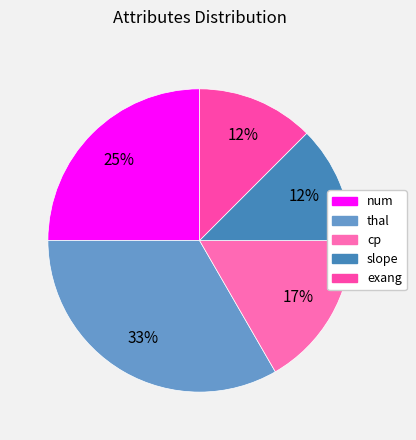

Is it true that thal is 44% of the pie?

False